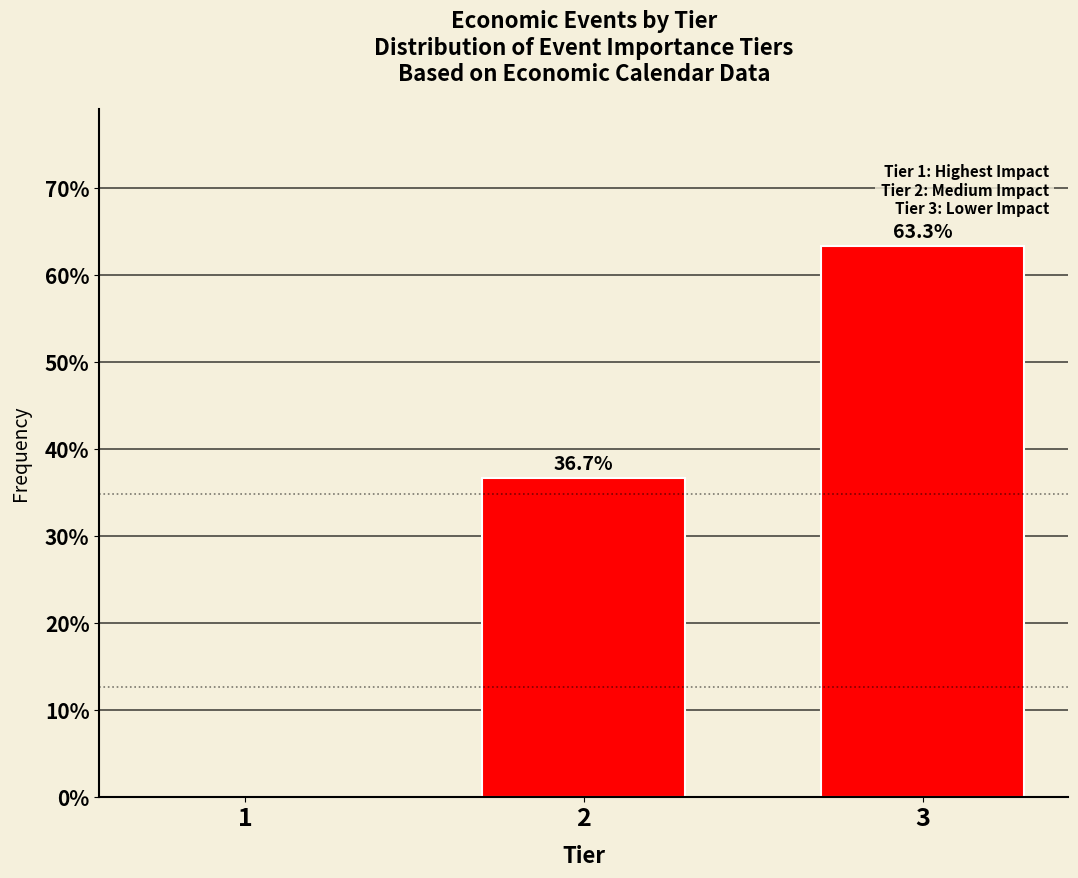

Reading left to right, extract all data points from this chart.

1=0.0	2=36.7	3=63.3